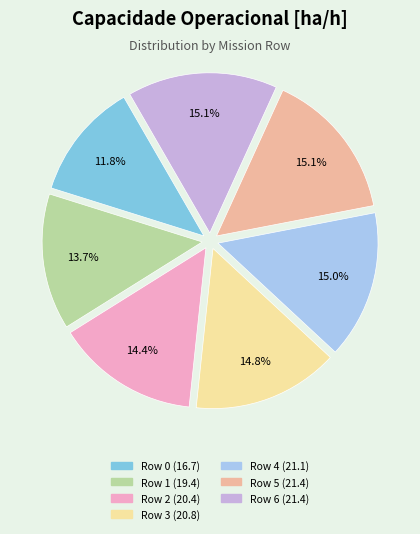

True or false: Row 0 accounts for 12% of the total.

True